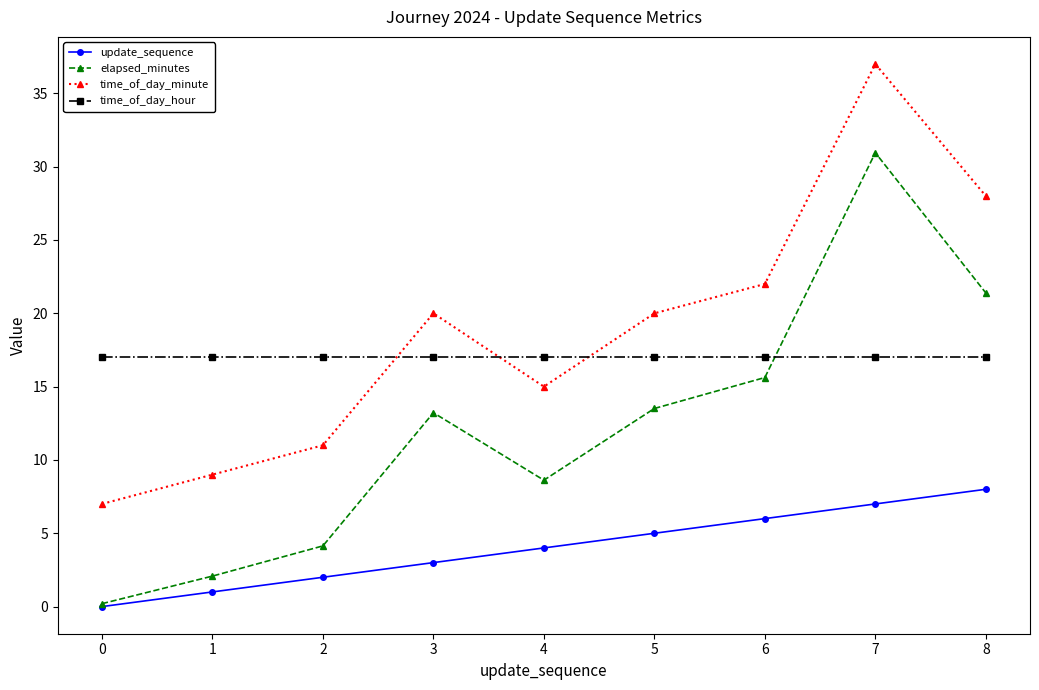

What is the difference between the update_sequence values at 5 and 8?

3.0